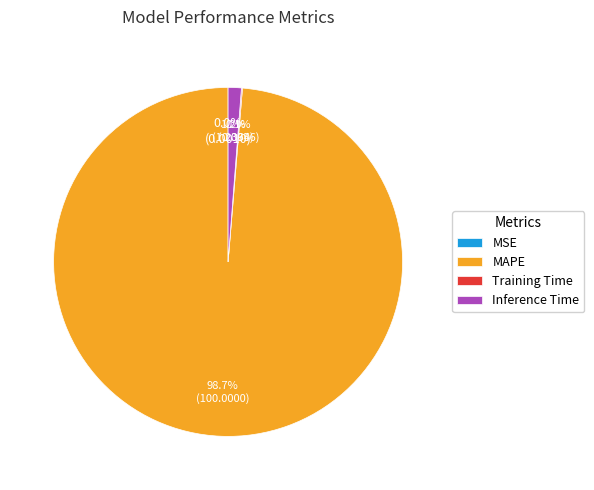

What is the majority slice?

MAPE